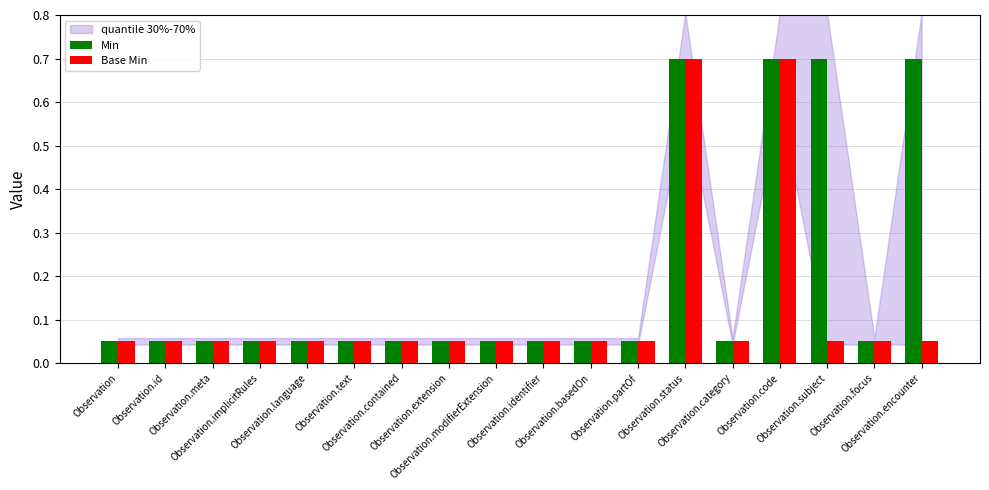

Is the value of Base Min at Observation.implicitRules greater than the value of Min at Observation.modifierExtension?

No